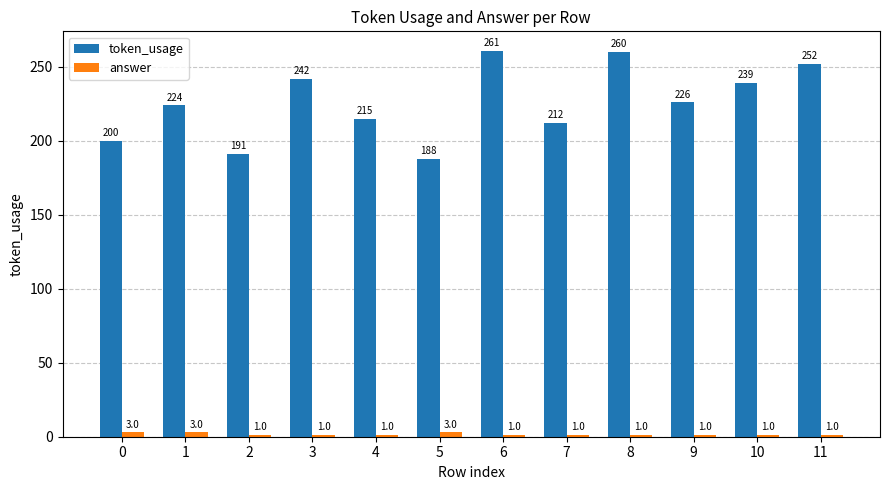

List the series in order of their overall mean, lowest first.

answer, token_usage